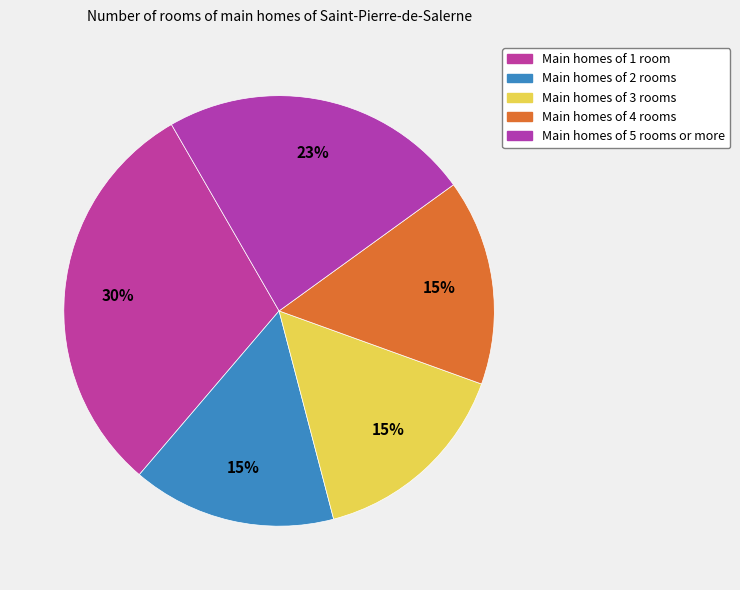

Count the number of slices in the pie.

5